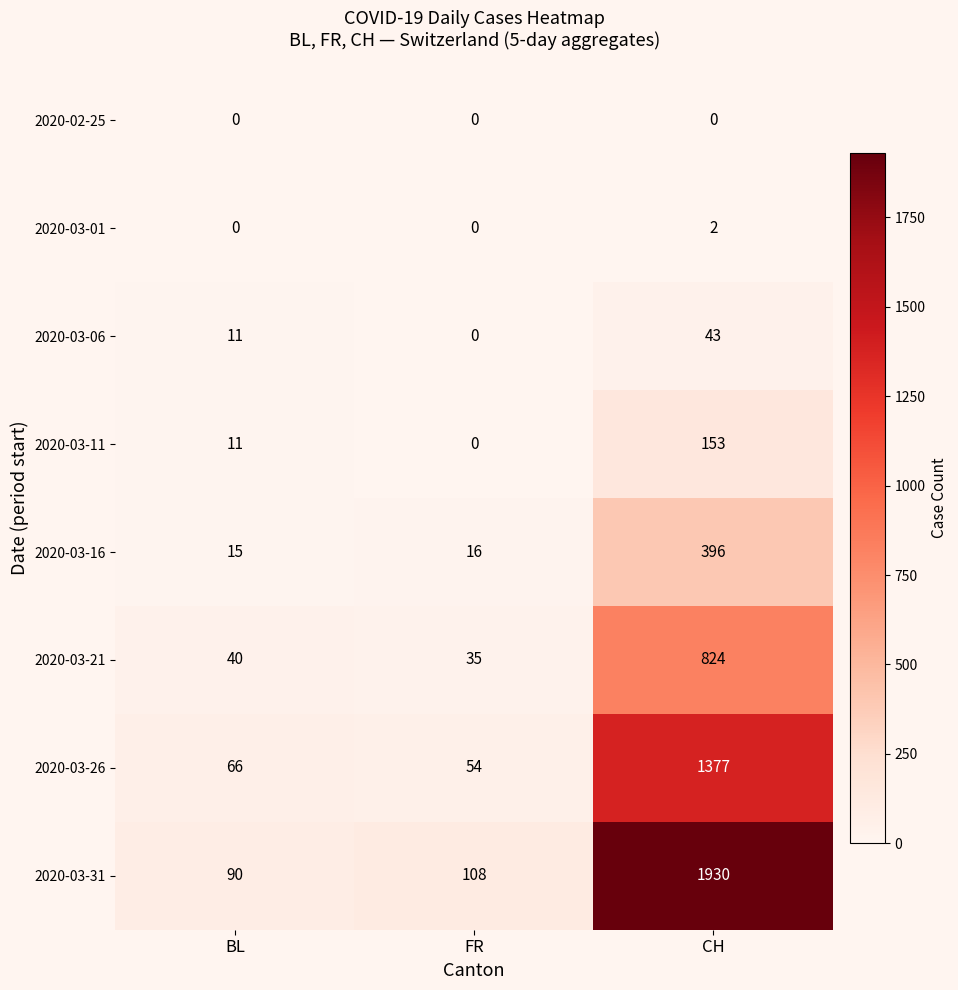

Count the number of categories in the chart.

3